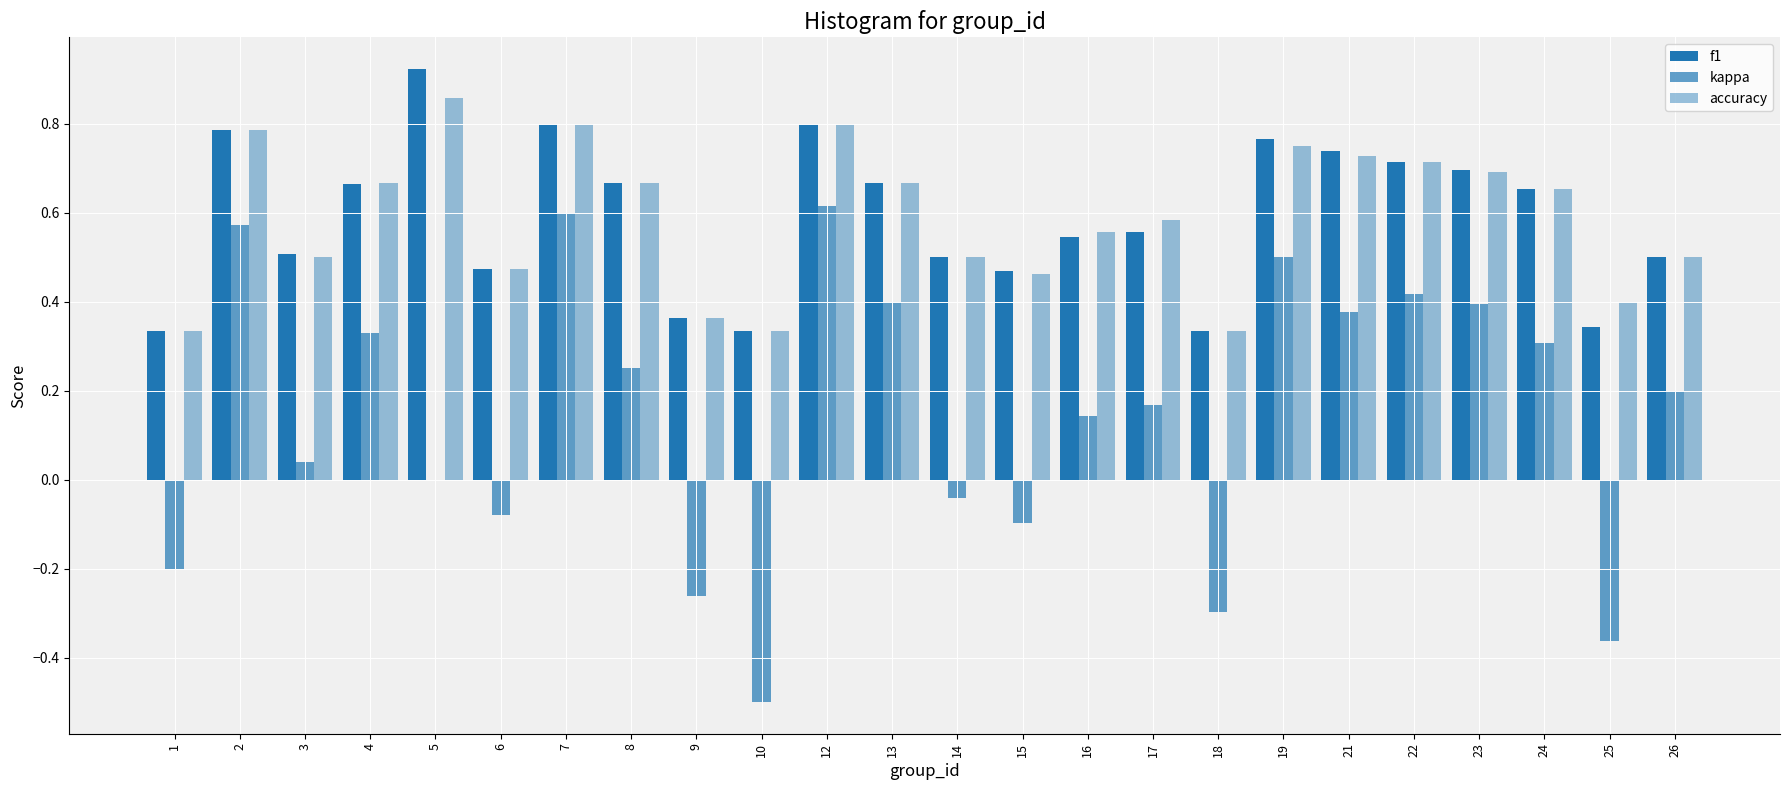

Is it true that f1 equals 0.6 at 1?

False